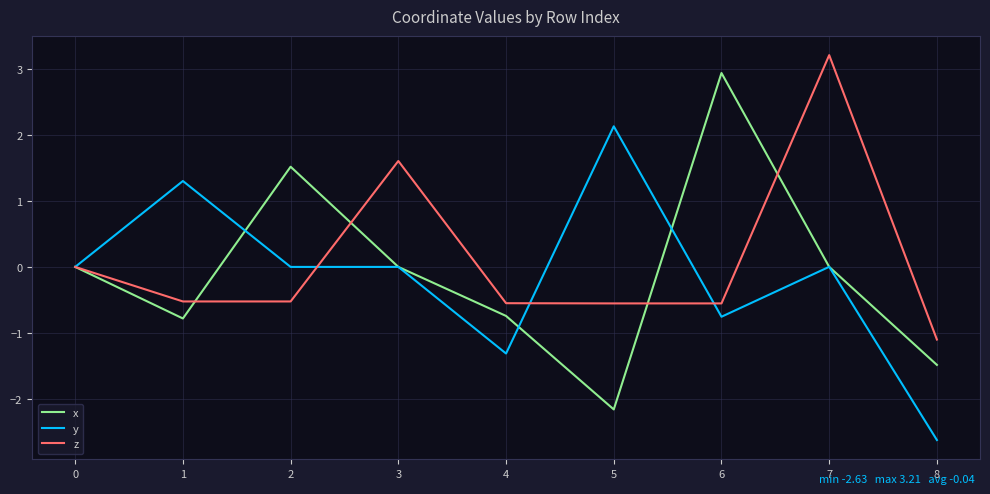

What is the smallest value displayed?

-2.6